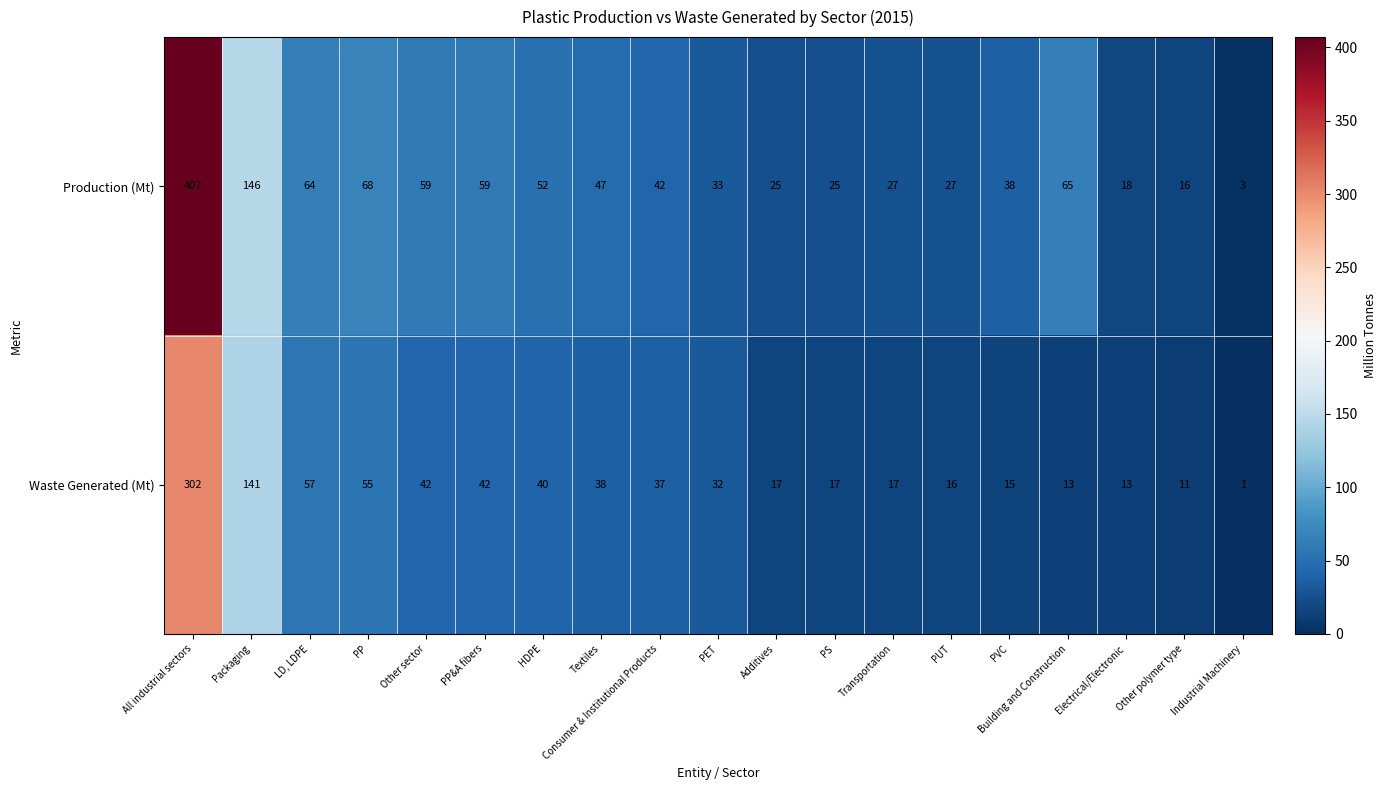

What is the difference between the second highest and second lowest values in the Waste Generated (Mt) series?

130